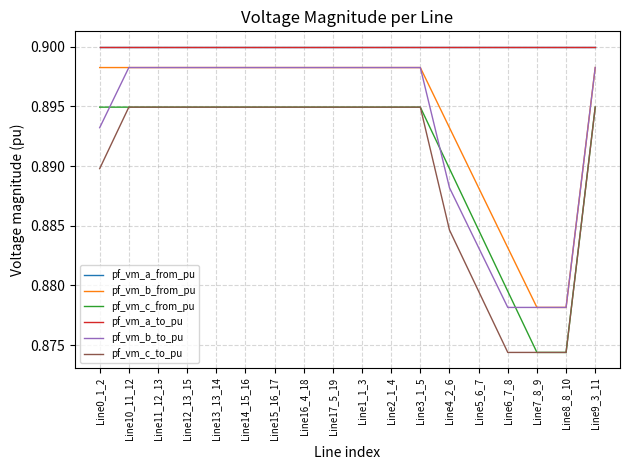

How many intersections are there between pf_vm_c_from_pu and pf_vm_b_to_pu?

3